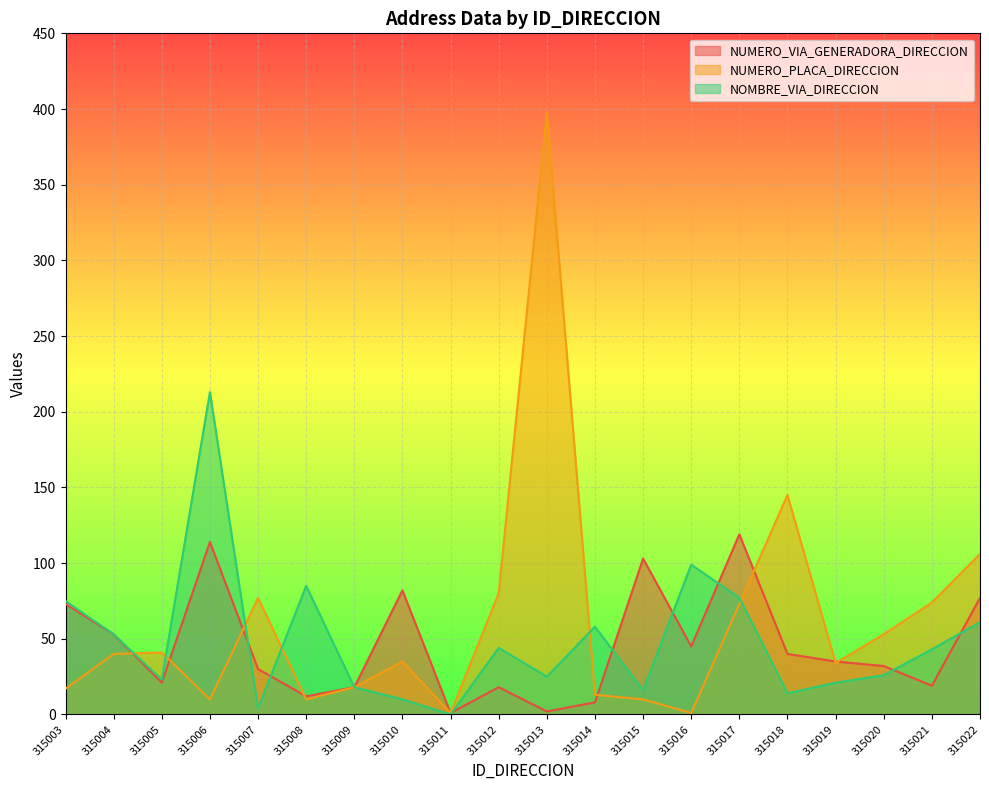

List the labels in order of NOMBRE_VIA_DIRECCION value, smallest first.

315011, 315007, 315010, 315018, 315015, 315009, 315019, 315005, 315013, 315020, 315021, 315012, 315004, 315014, 315022, 315003, 315017, 315008, 315016, 315006